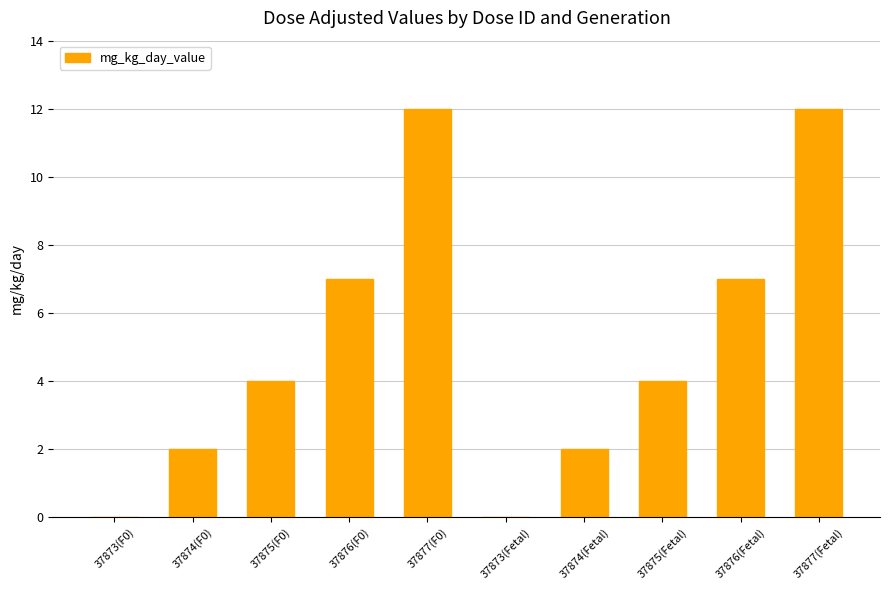

Count the number of categories in the chart.

10